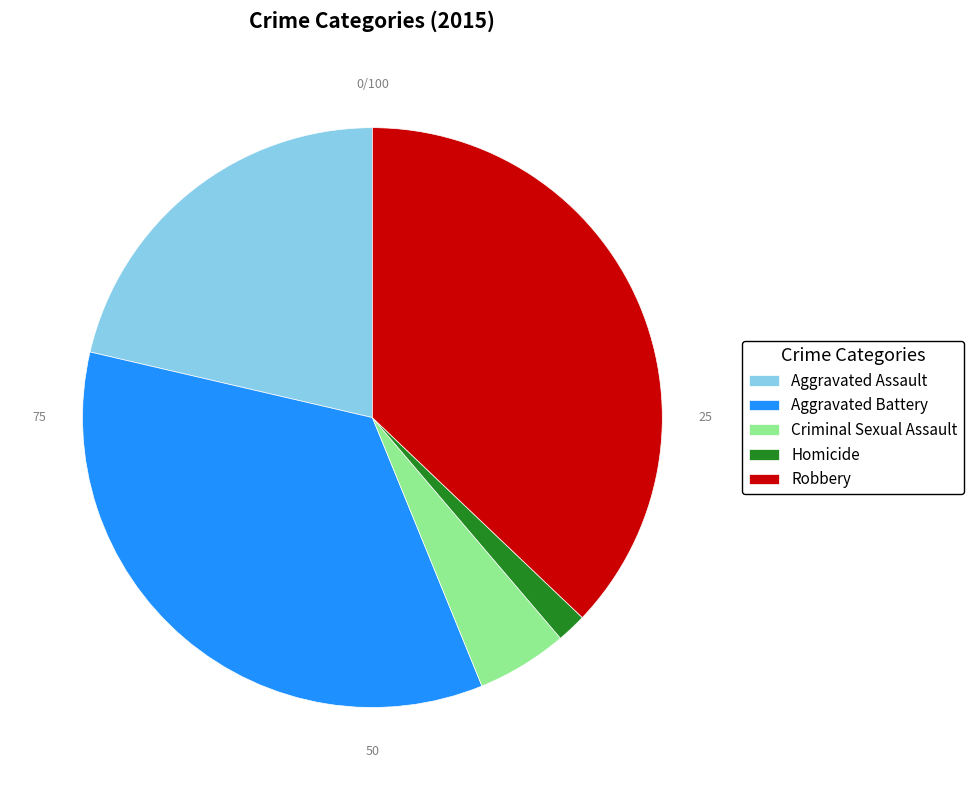

Which slice is the smallest?

Homicide